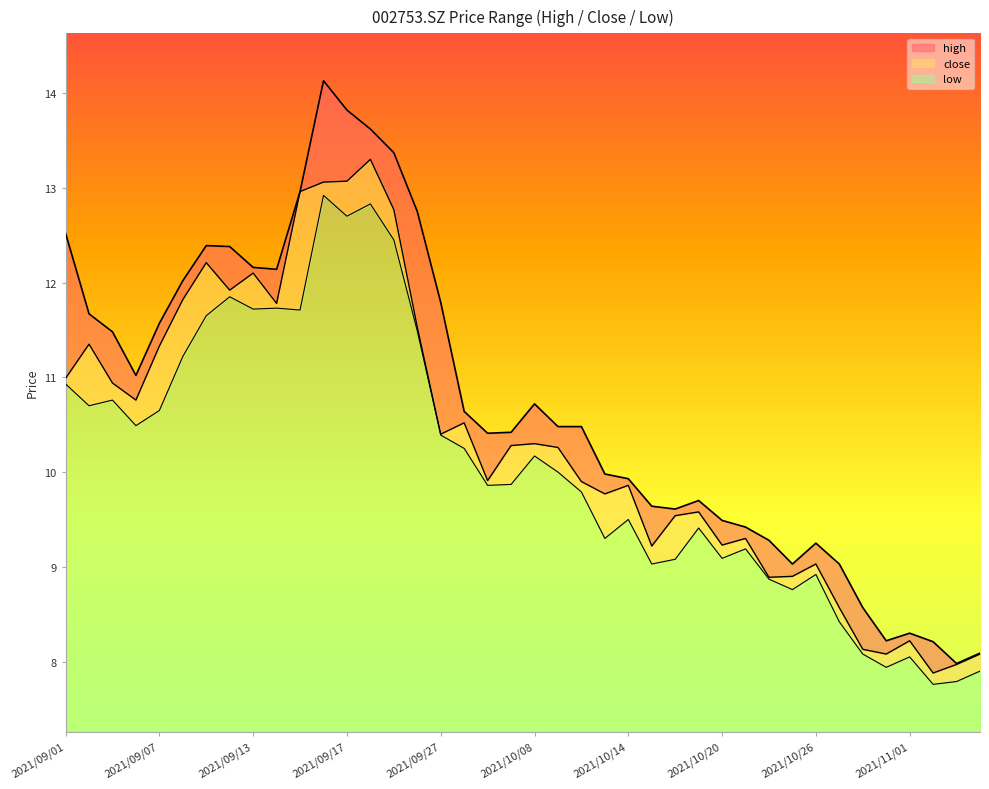

What is the sum of all high values?

428.7